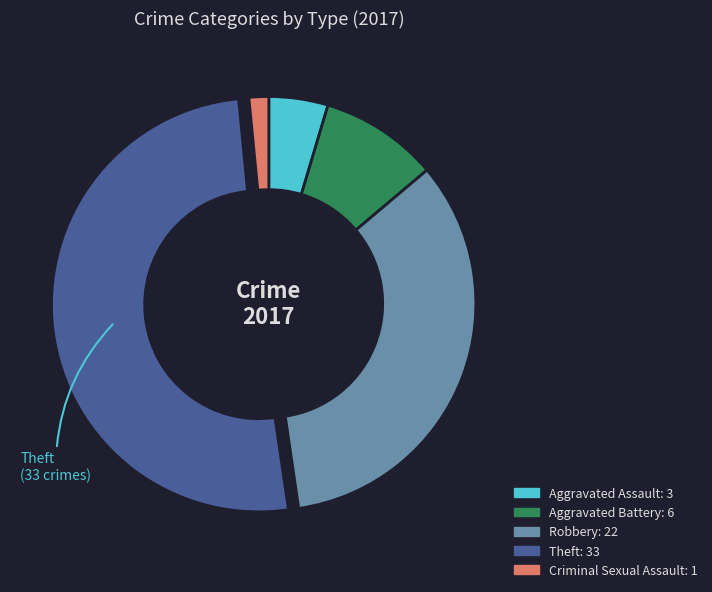

Is there any slice that represents more than half of the pie?

Yes